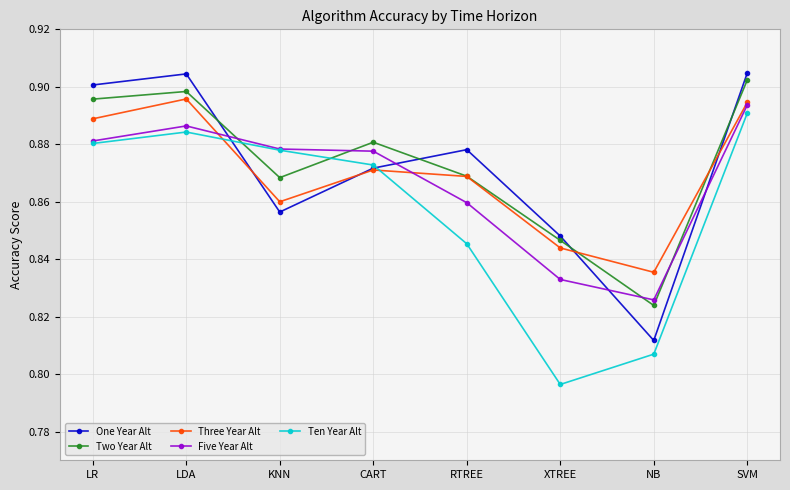

Where is Two Year Alt nearest to the value 0?

NB